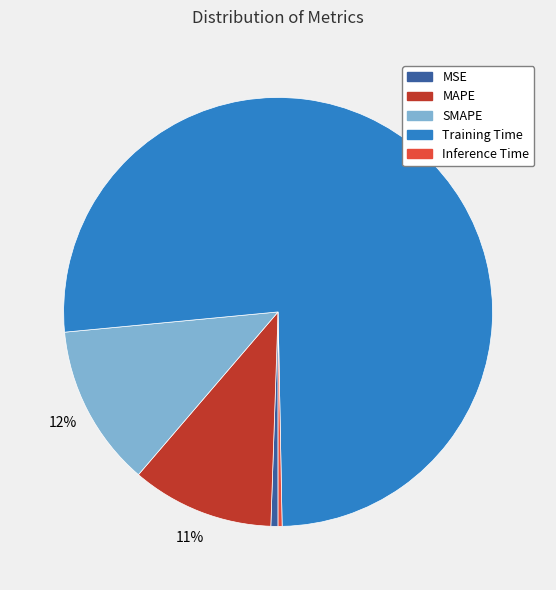

How many segments does this pie chart have?

5